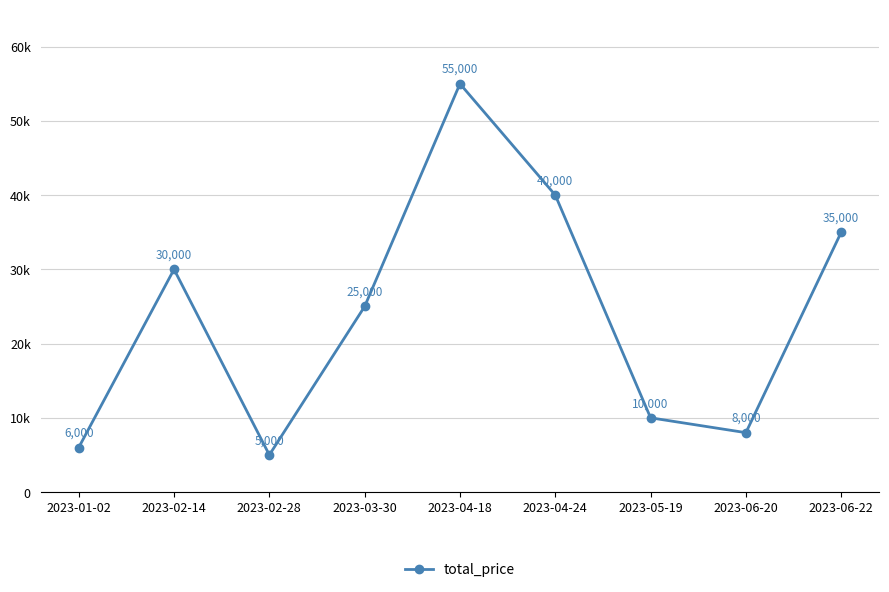

Rank the categories by value from highest to lowest.

2023-04-18, 2023-04-24, 2023-06-22, 2023-02-14, 2023-03-30, 2023-05-19, 2023-06-20, 2023-01-02, 2023-02-28